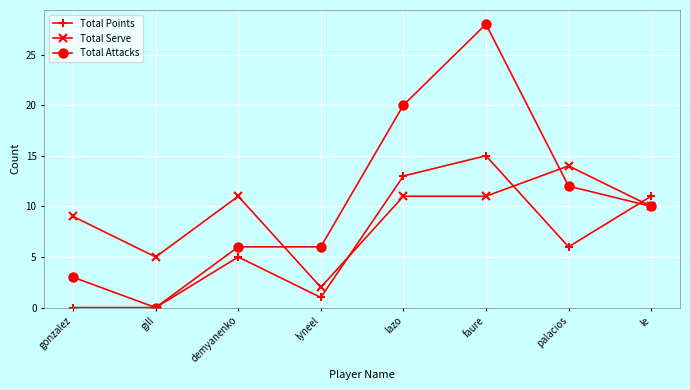

How many lines are shown in the chart?

3